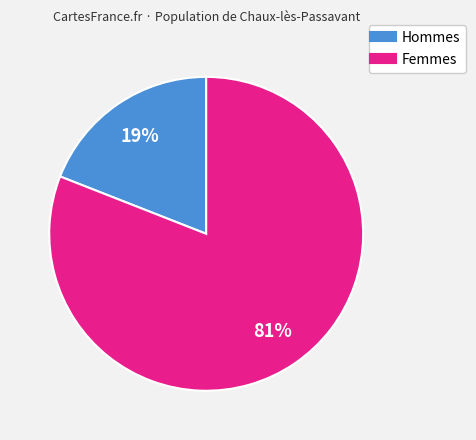

Does any single category account for the majority?

Yes